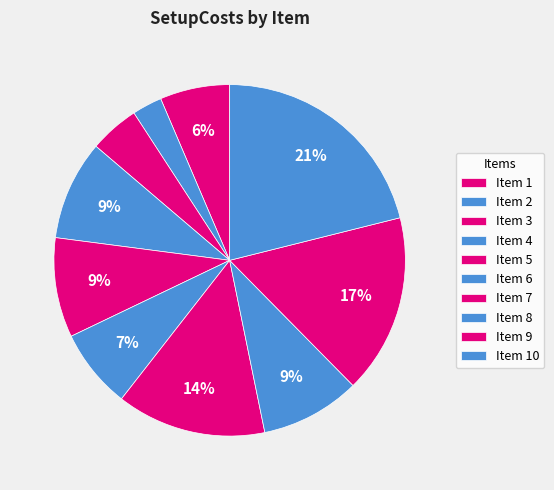

How many slices are in this pie chart?

10